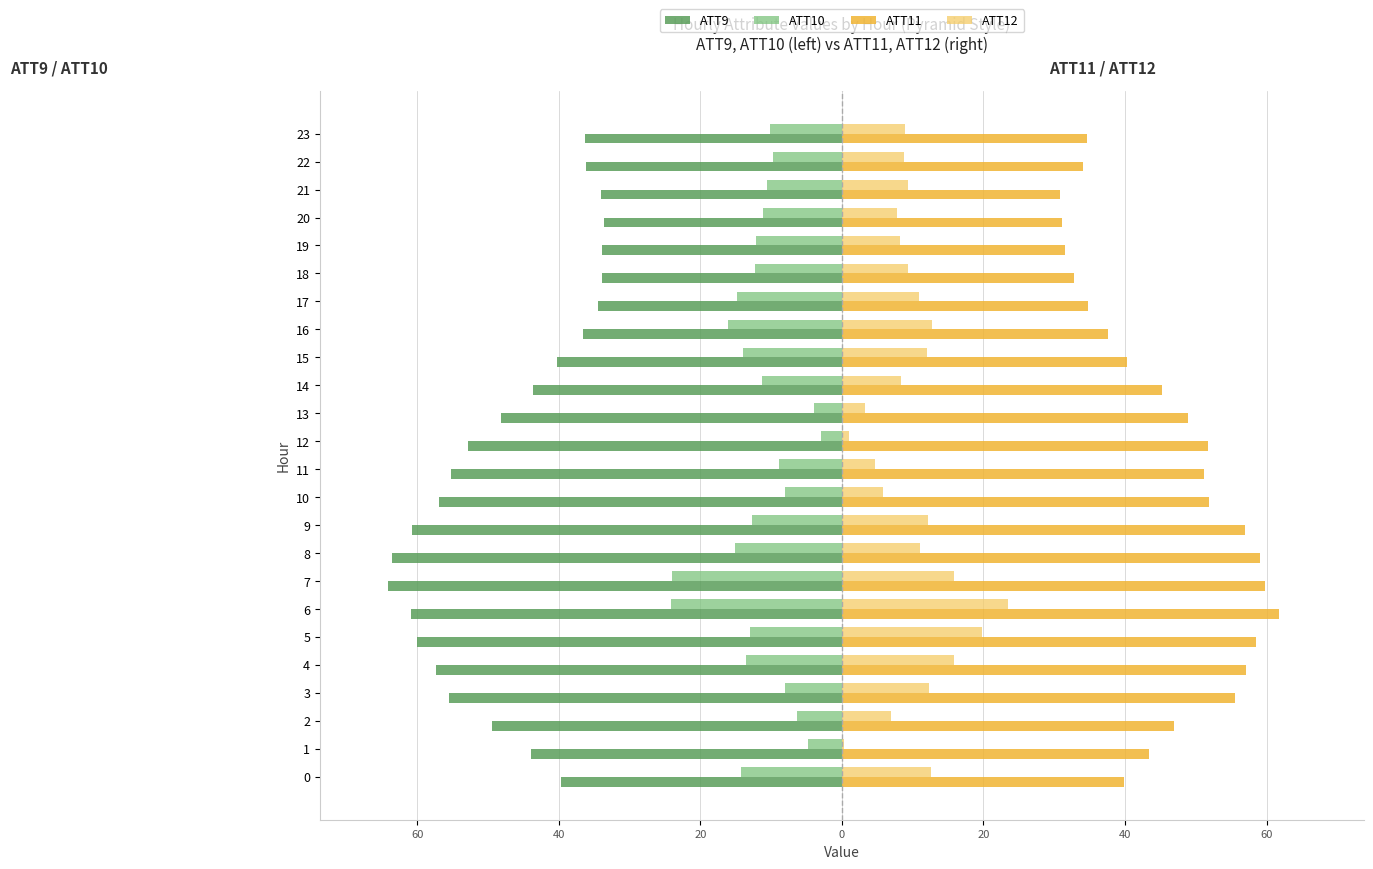

Between 12 and 20, which series saw the biggest shift?

ATT11